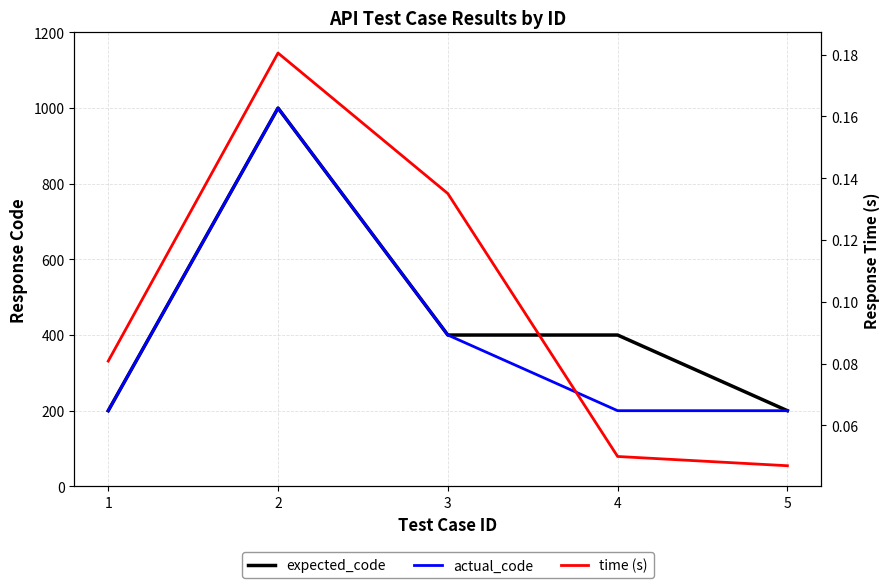

What is the difference between the maximum and minimum values in the expected_code series?

800.0